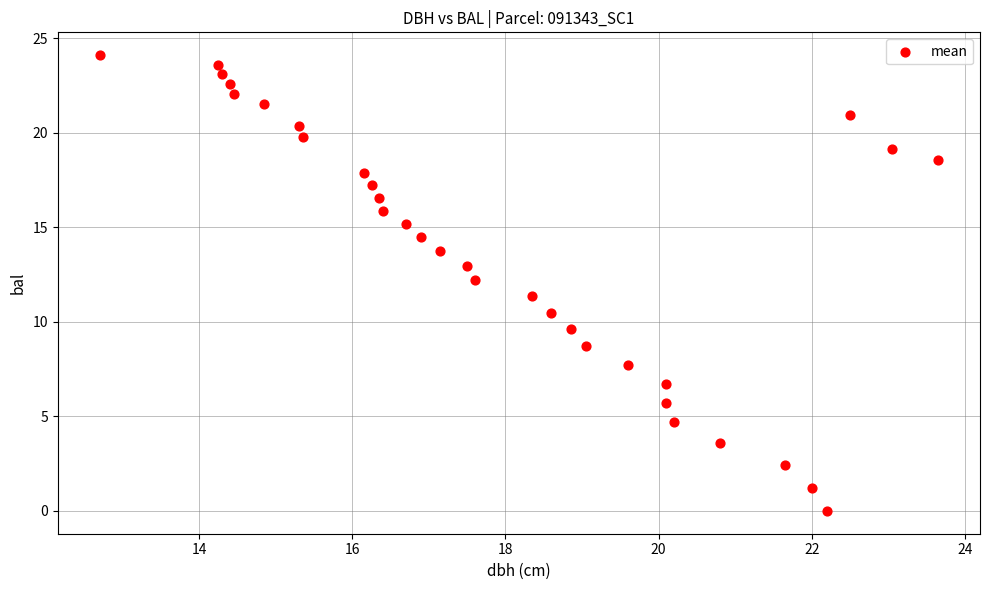

What is the range of X values (max minus min)?

10.9